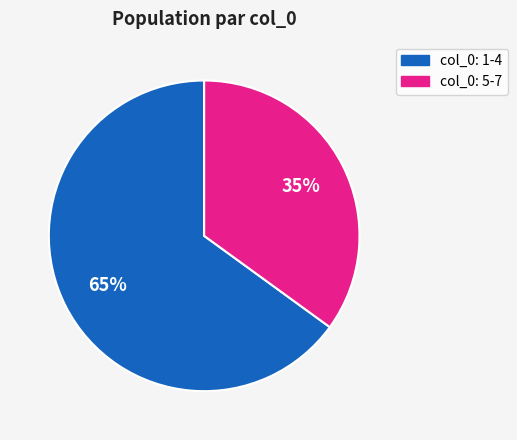

To the nearest percent, what is the average slice percentage?

50%